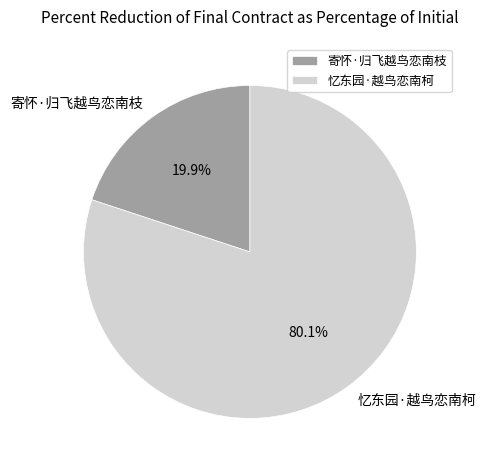

To the nearest percent, what is the difference between the 忆东园·越鸟恋南柯 and 寄怀·归飞越鸟恋南枝 slice percentages?

60%